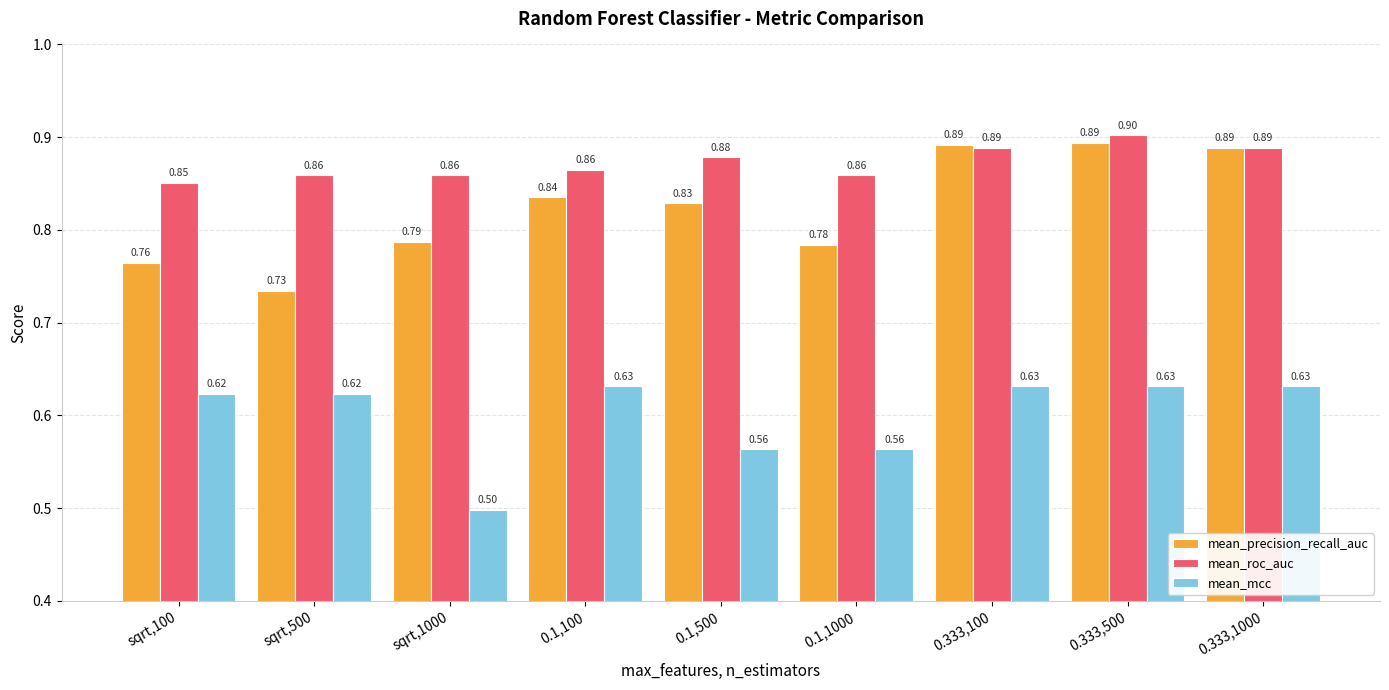

Which series has the largest total across all categories?

mean_roc_auc